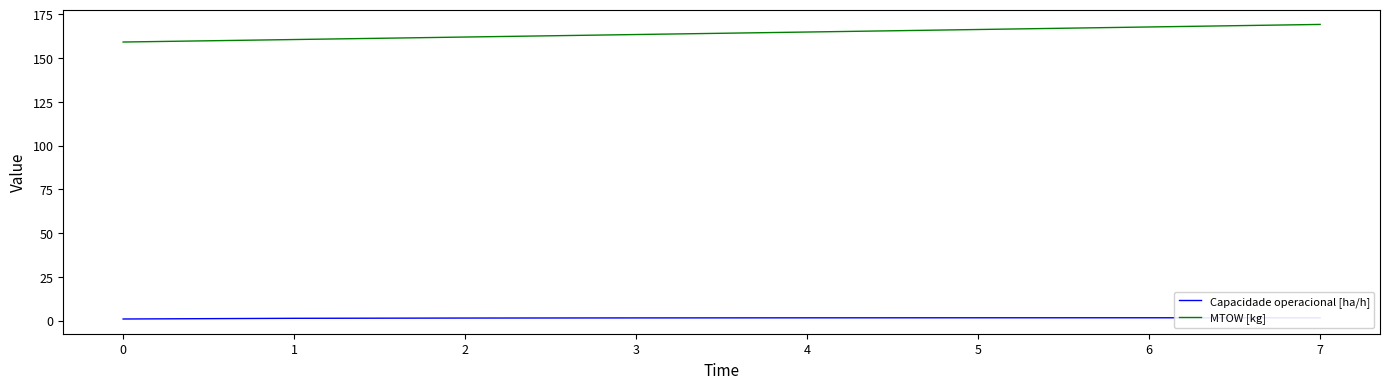

What is the greatest value displayed?

169.2